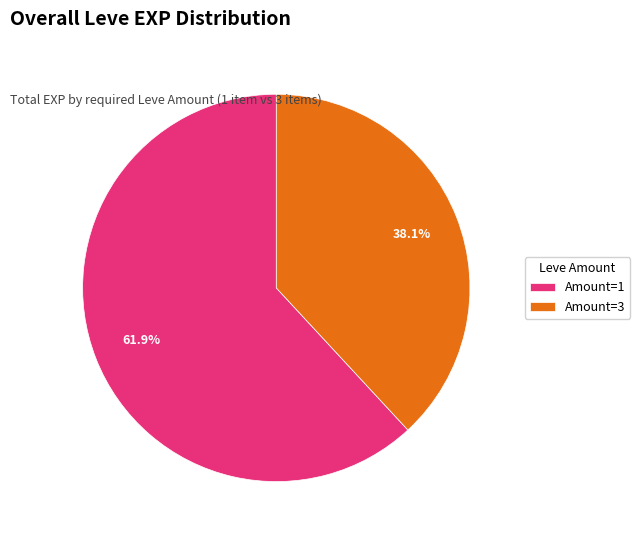

How many segments does this pie chart have?

2